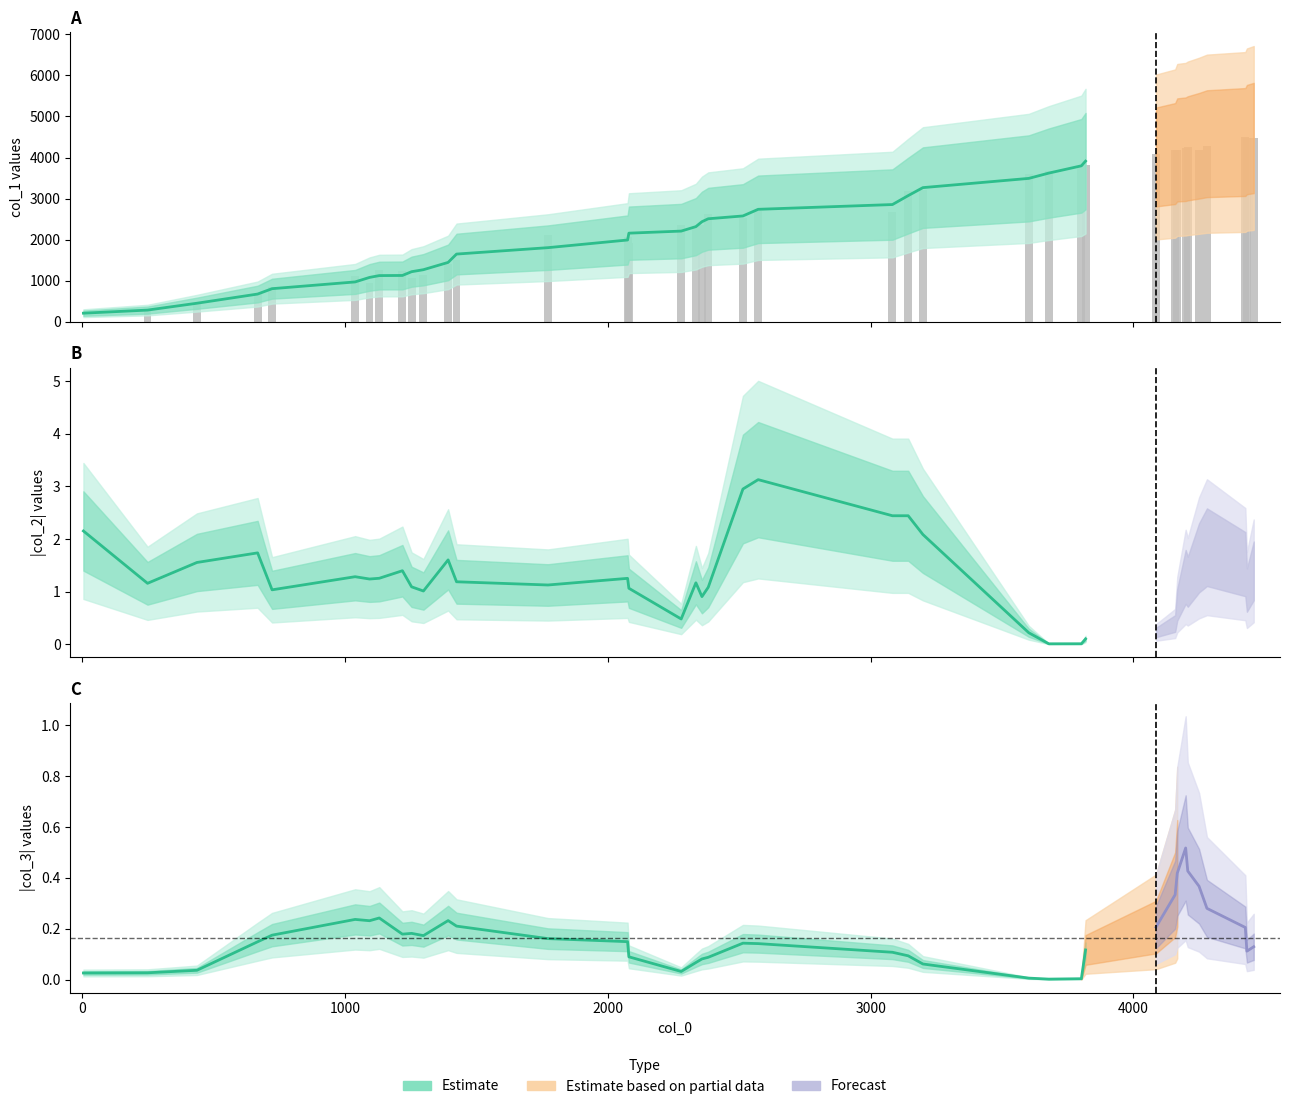

What is the difference between the second highest and minimum values?

0.2